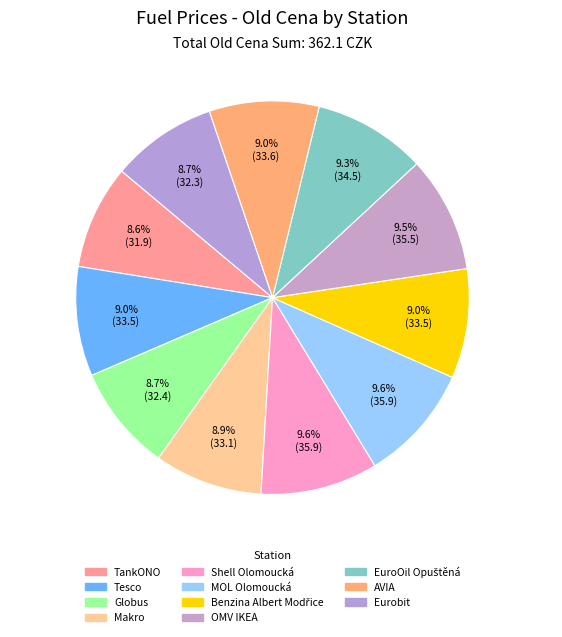

What percentage is the MOL Olomoucká slice, to the nearest percent?

10%